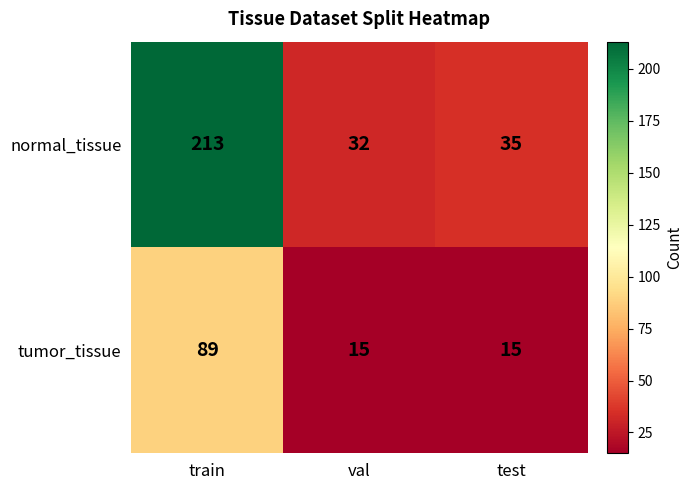

Which series has the largest total across all categories?

normal_tissue